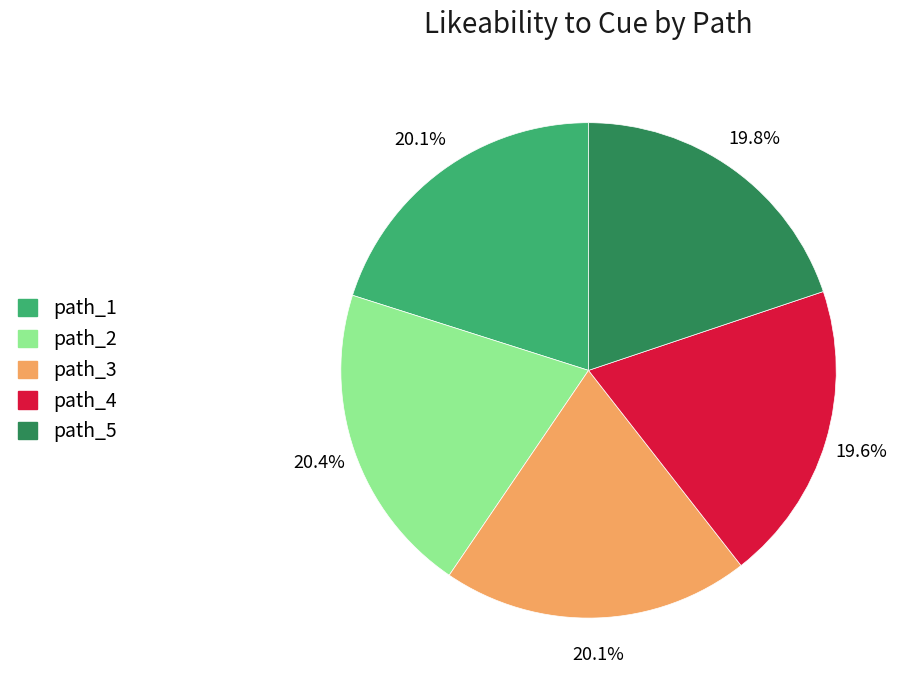

Is there any slice that represents more than half of the pie?

No